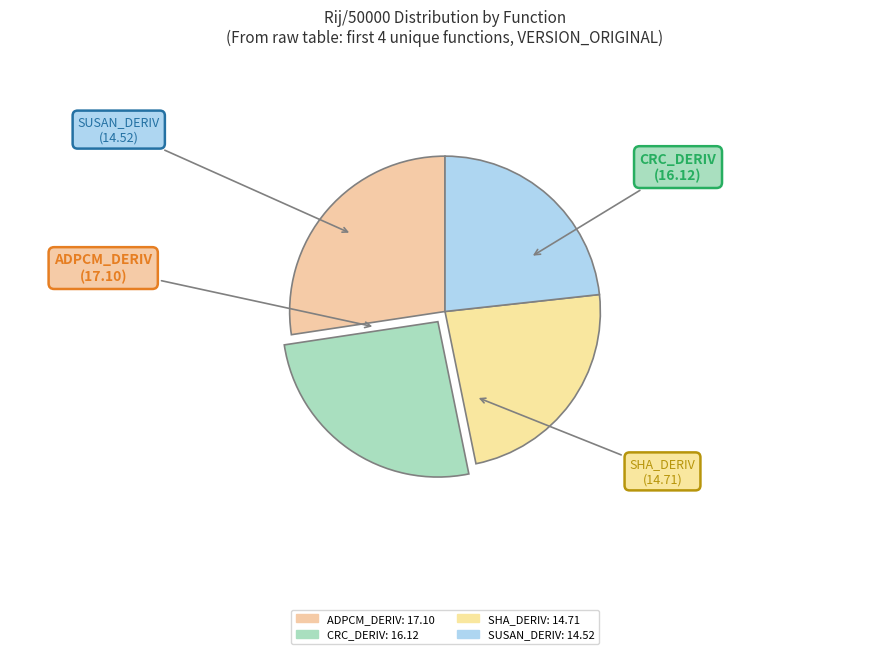

Combined, do ADPCM_DERIV and SHA_DERIV account for over 50%?

Yes